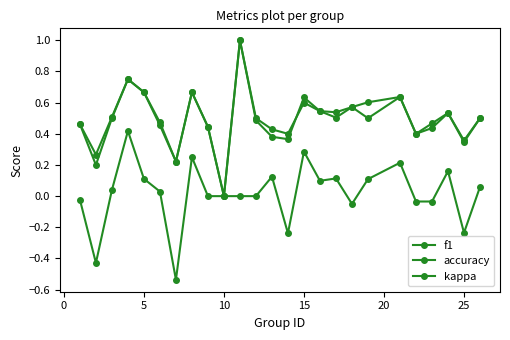

How many values in f1 are above zero?

24